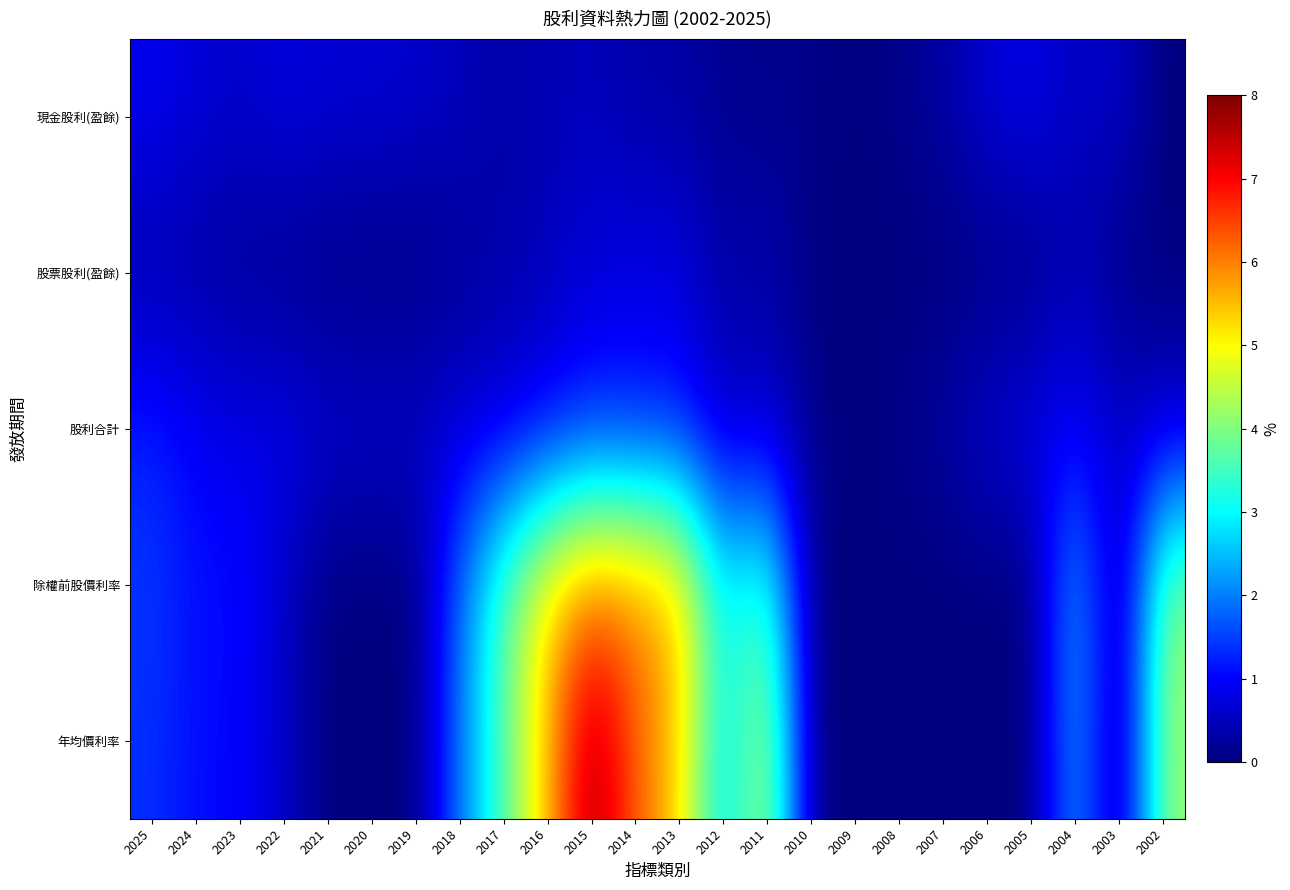

Which series has the largest range (max minus min)?

年均價利率